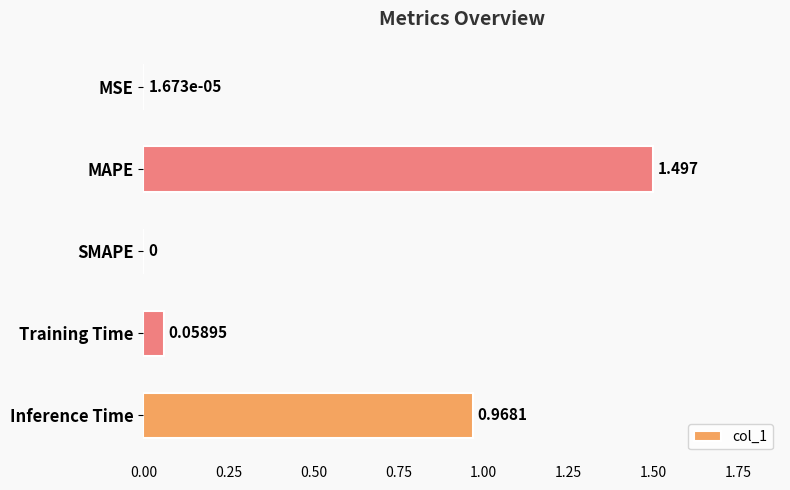

Where is the data nearest to the value 0?

SMAPE